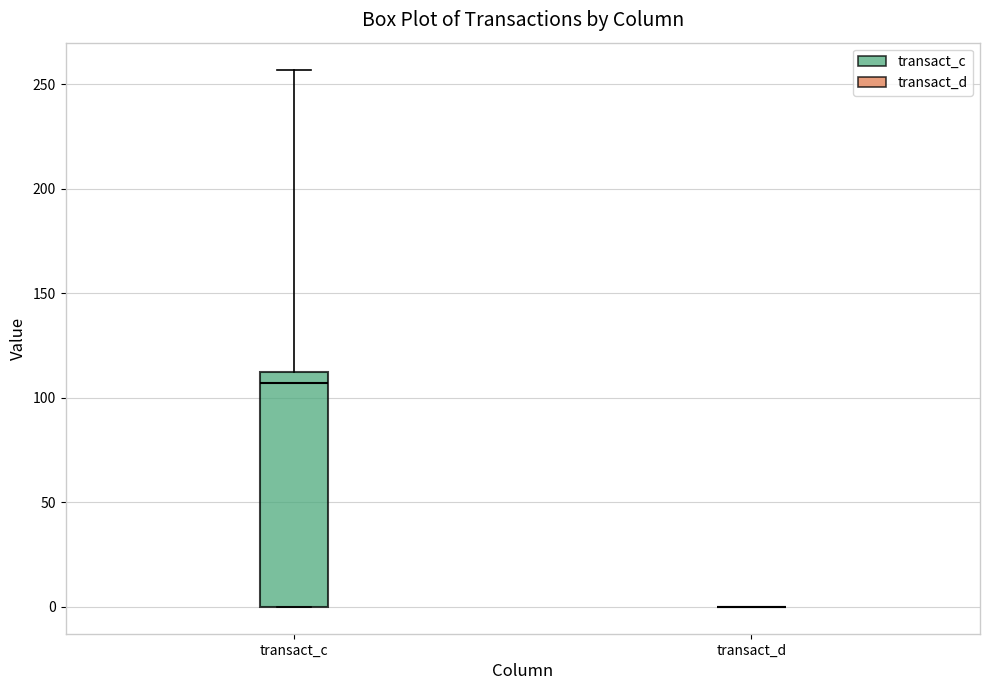

Comparing the boxes themselves (not the whiskers), which one is the tallest?

transact_c